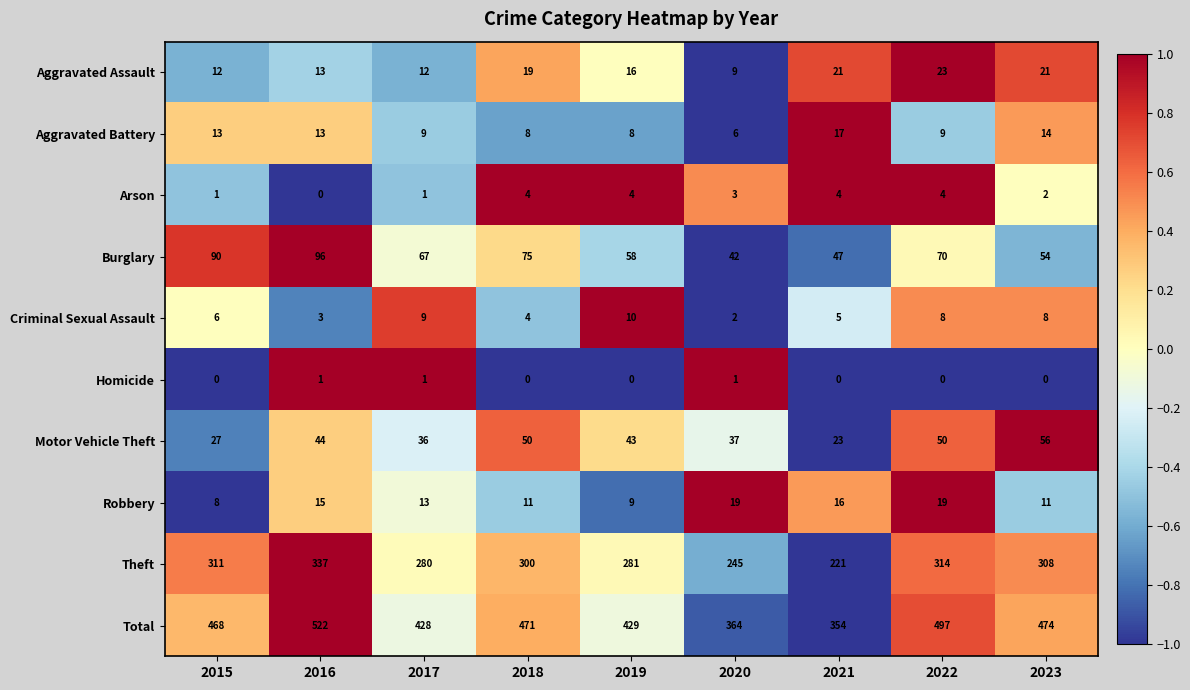

At which category is the sum across all series the highest?

2016